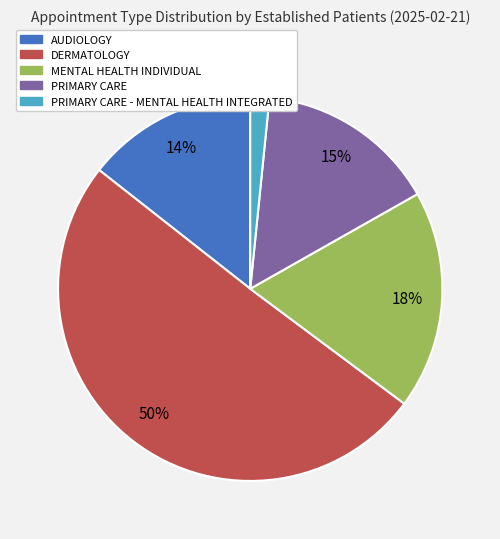

Does any single category account for the majority?

Yes